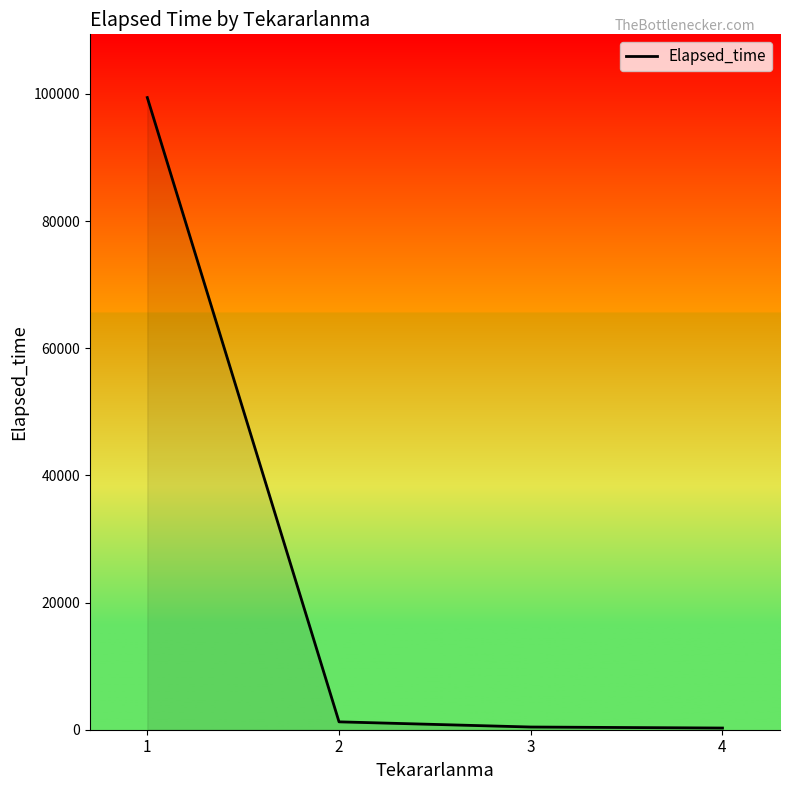

What is the maximum value shown in the chart?

99440